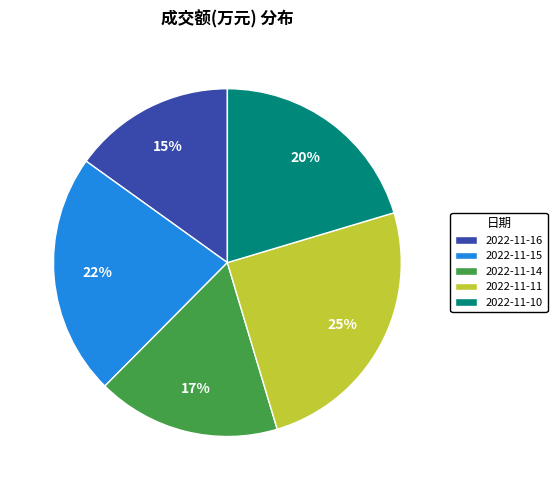

Which has a higher value, 2022-11-15 or 2022-11-14?

2022-11-15